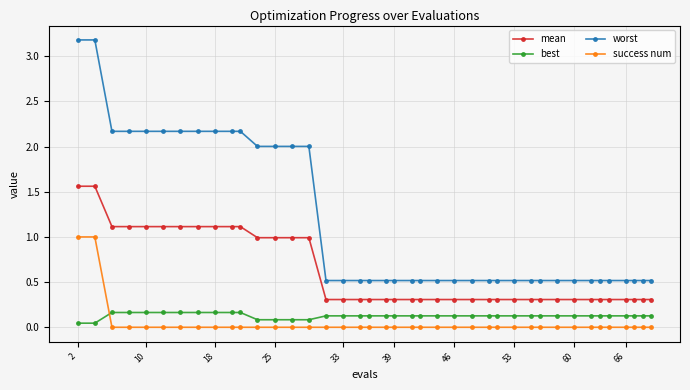

Which series has the largest range (max minus min)?

worst